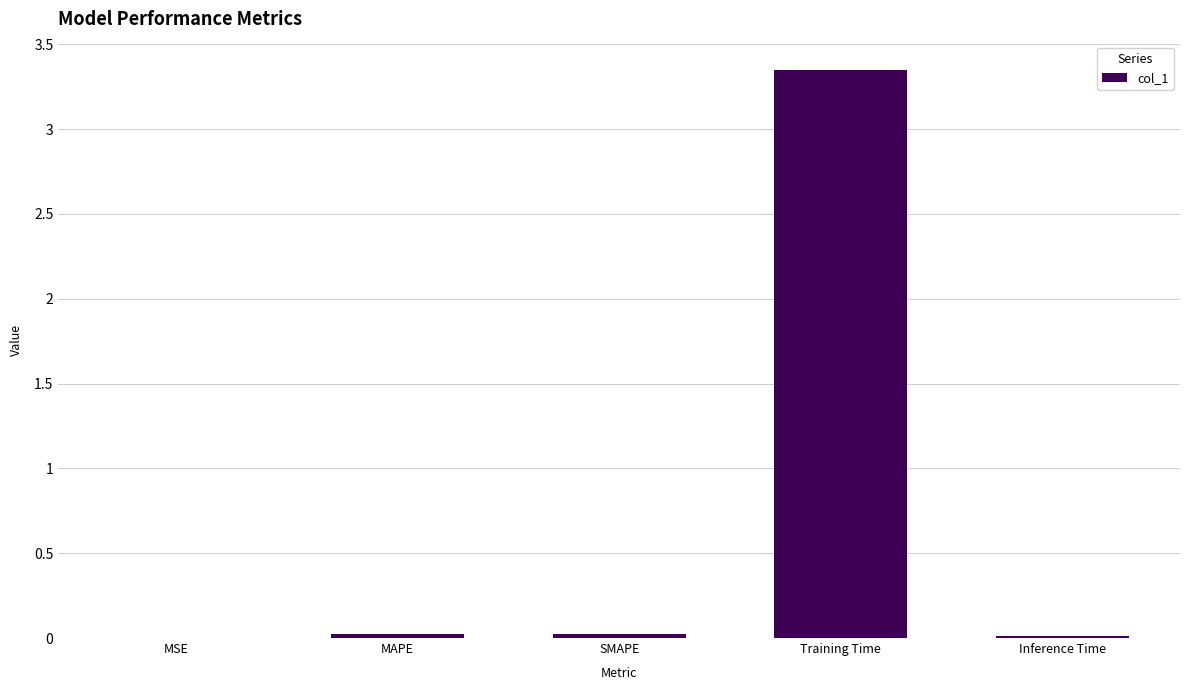

Which has a higher value, MSE or Training Time?

Training Time